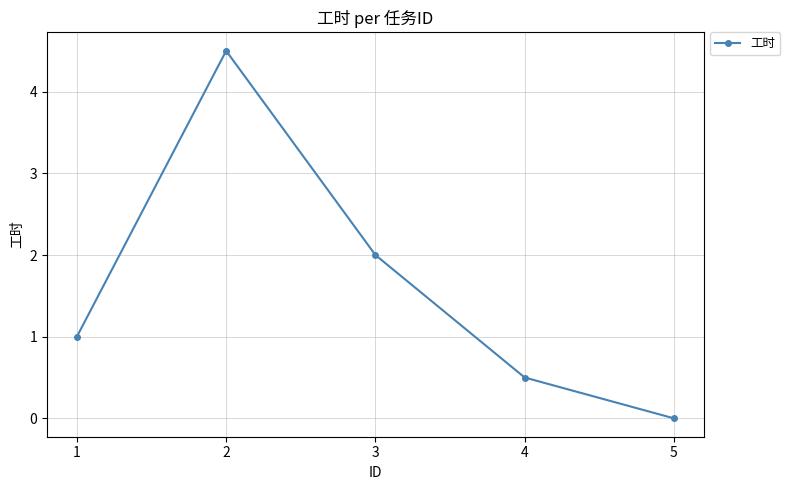

The chart shows a value of 0.7 at 1. True or false?

False